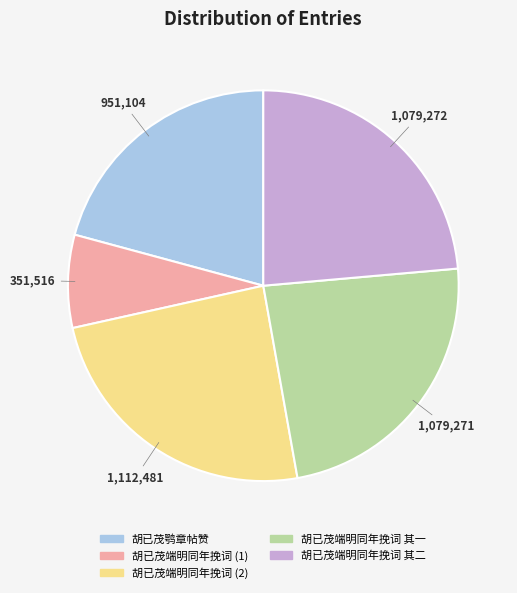

Is there any slice that represents more than half of the pie?

No